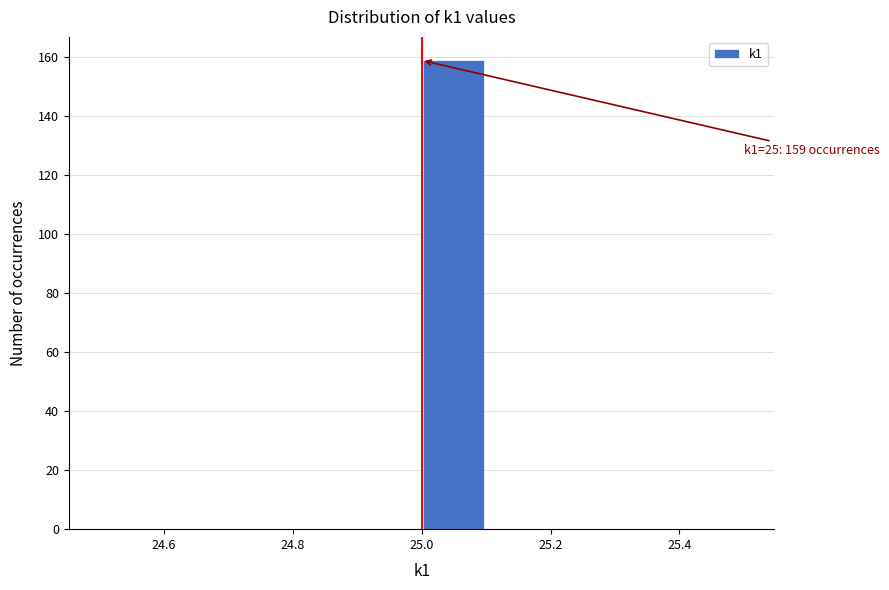

Over which range of the x-axis is the bar tallest?

25.0 to 25.1